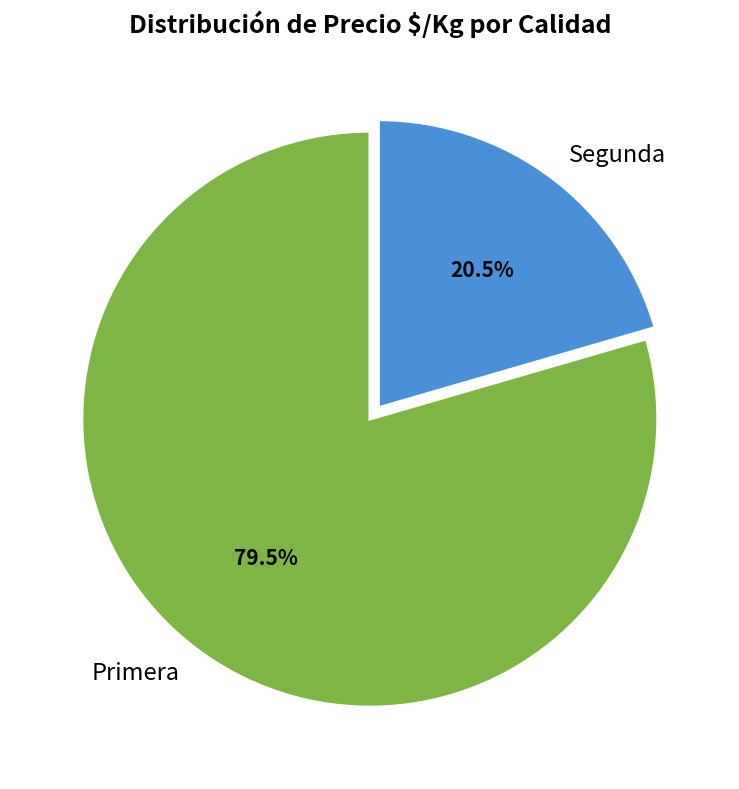

How much of the chart is everything except Primera?

20.5%